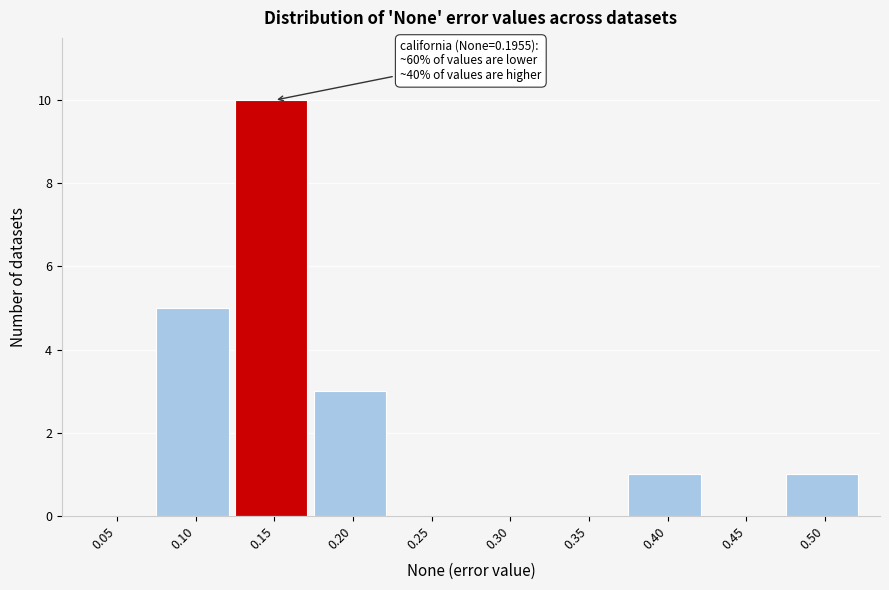

Reading left to right, what are all the values shown in this chart?

0.05=0	0.10=5	0.15=10	0.20=3	0.25=0	0.30=0	0.35=0	0.40=1	0.45=0	0.50=1